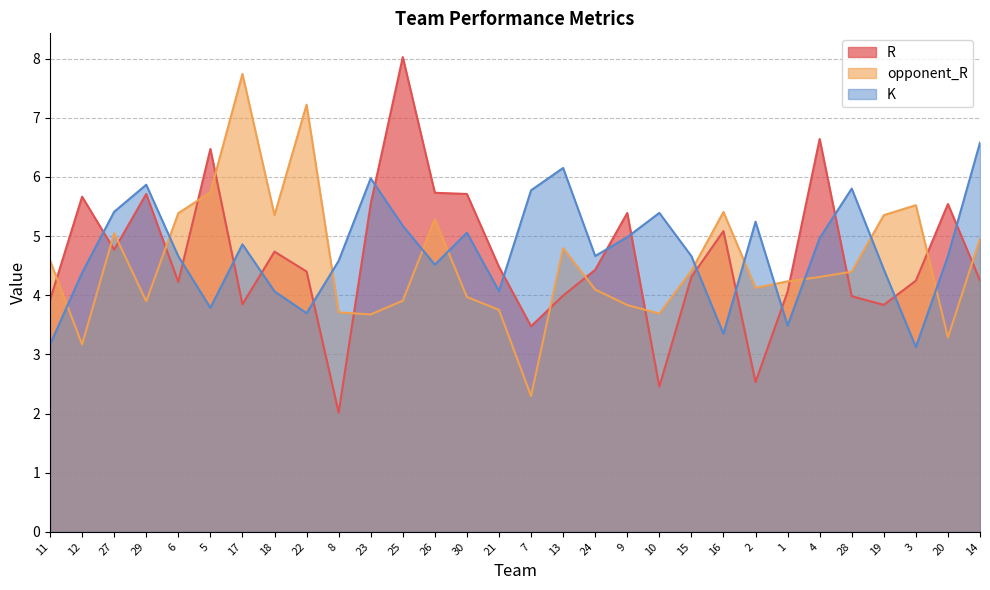

True or false: R and K cross at least once.

True